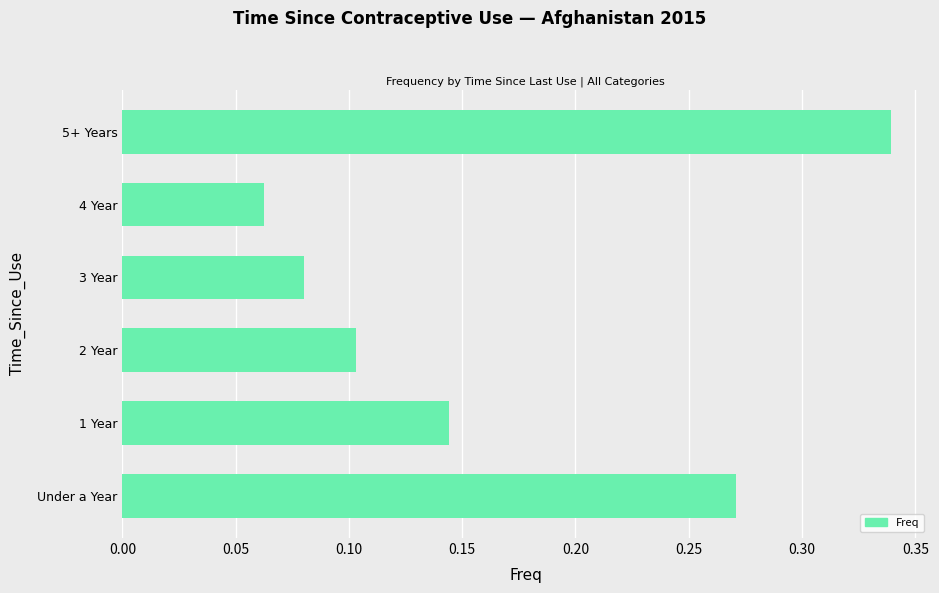

List the labels in order of value, largest first.

5+ Years, Under a Year, 1 Year, 2 Year, 3 Year, 4 Year